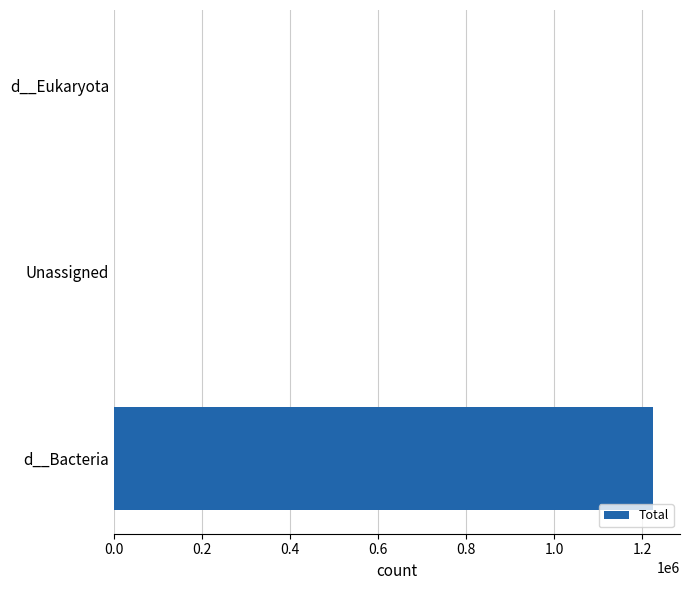

What is the sum of all values?

1224959